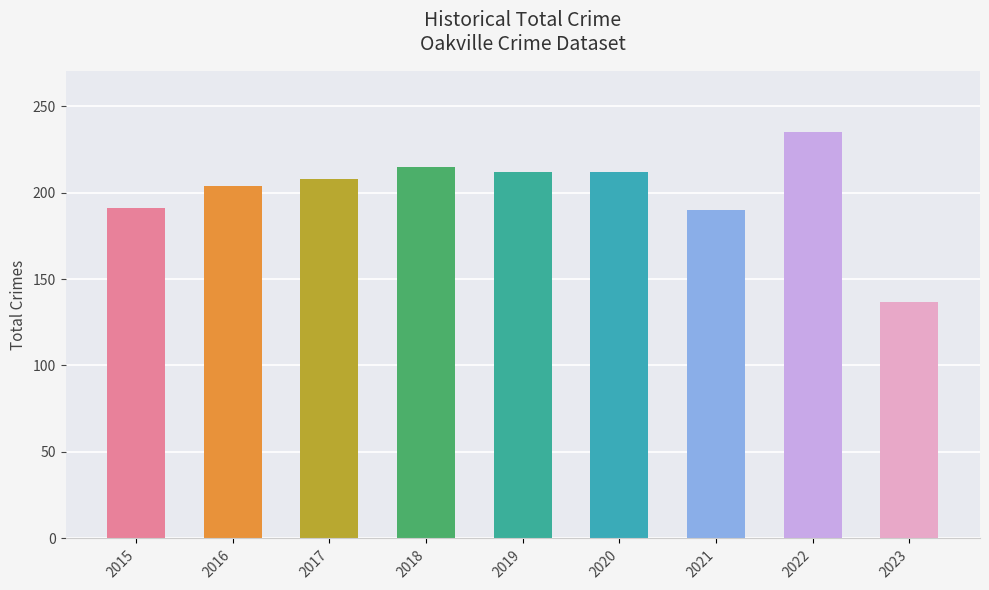

What is the value of the 5th bar from the left?

212